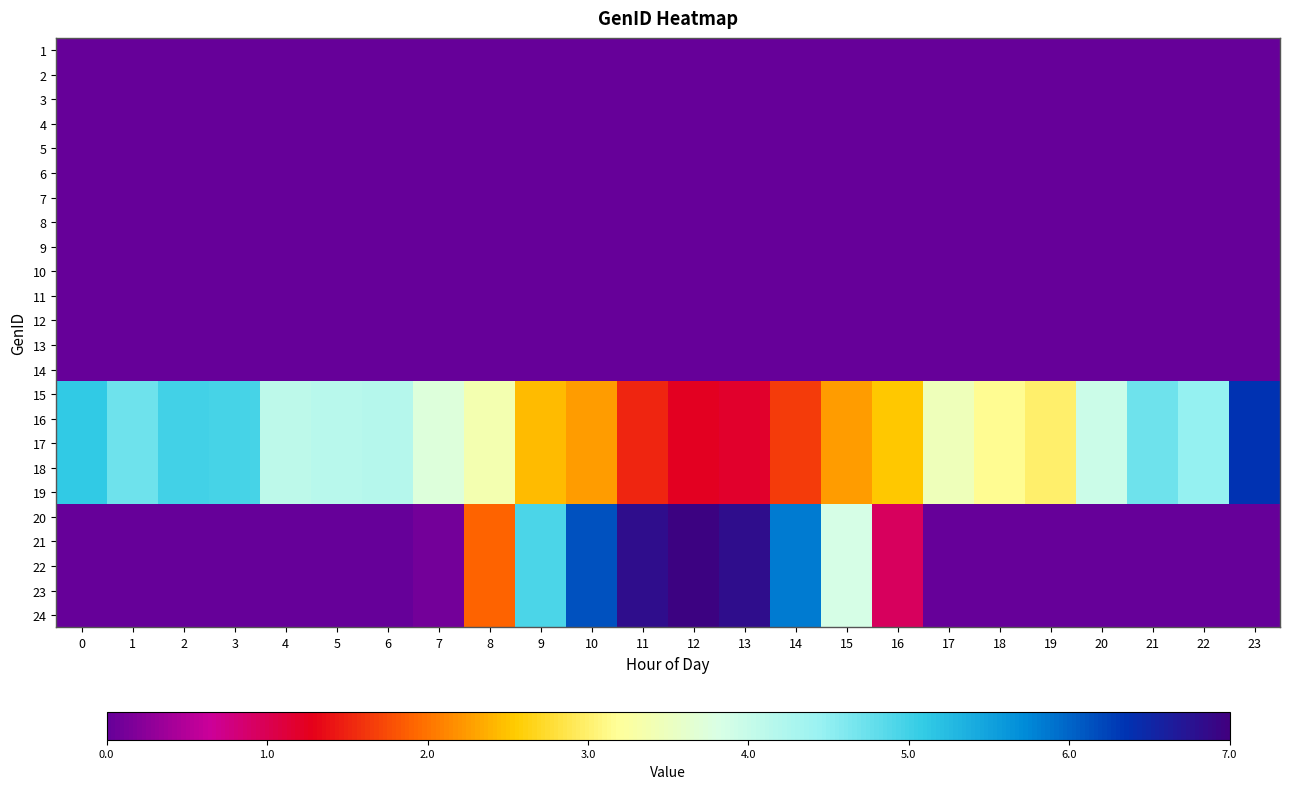

What is the difference between the highest and lowest values at 17?

3.5